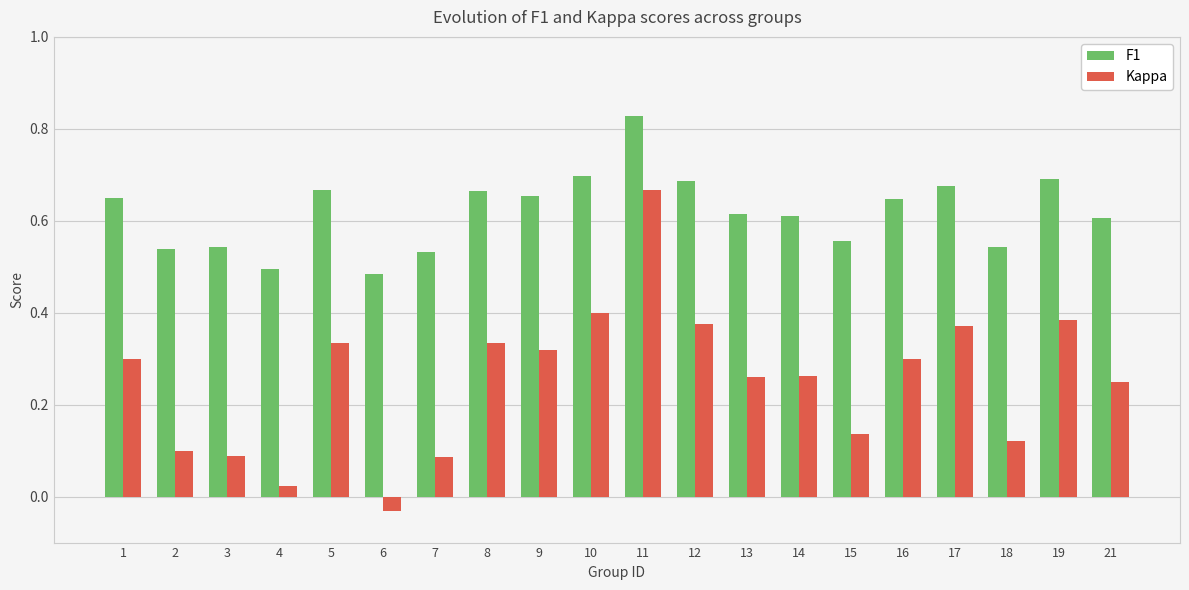

At 6, list the series in order from smallest to largest.

Kappa, F1